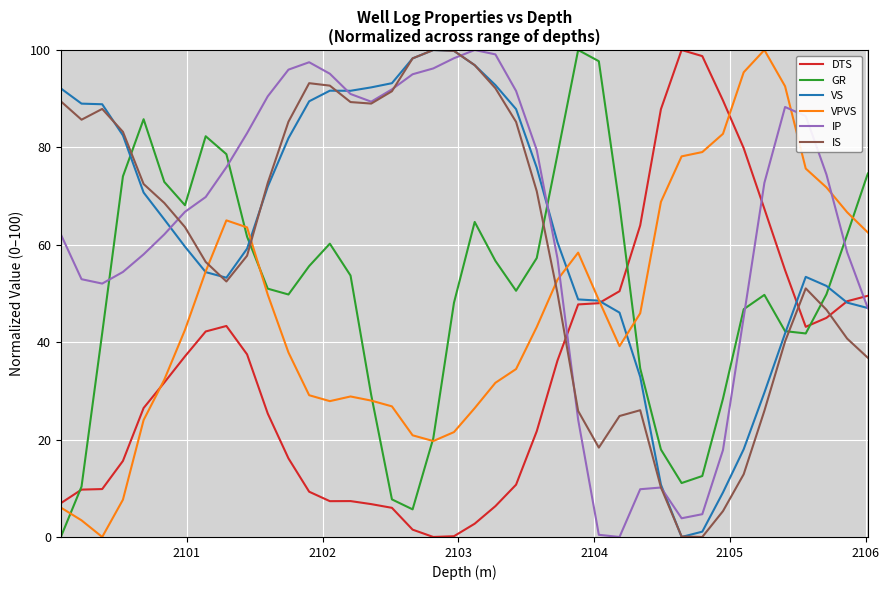

What are all the series names shown in the legend?

DTS, GR, VS, VPVS, IP, IS